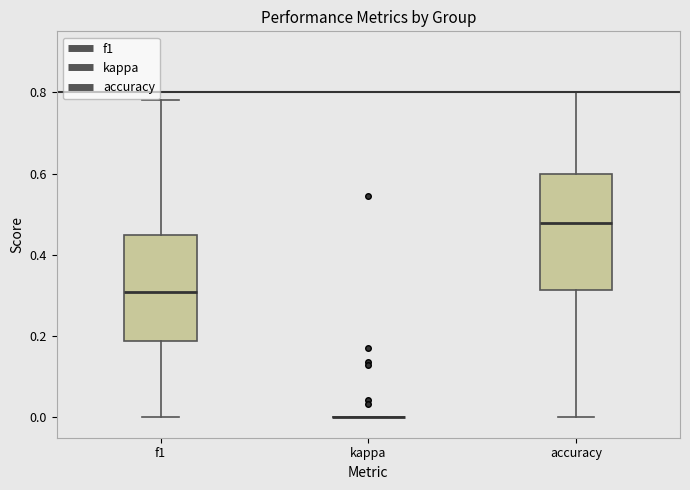

Reading left to right, read every box against the y-axis: the position of its median line, the range the box covers, and the ends of its whiskers. The values are not printed on the chart, so give them approximately, as read against the axis.

f1: median 0.30, box 0.18 to 0.46, whiskers 0.00 to 0.78
kappa: box collapsed to a line at 0.00, whiskers 0.00 to 0.00
accuracy: median 0.48, box 0.32 to 0.60, whiskers 0.00 to 0.80